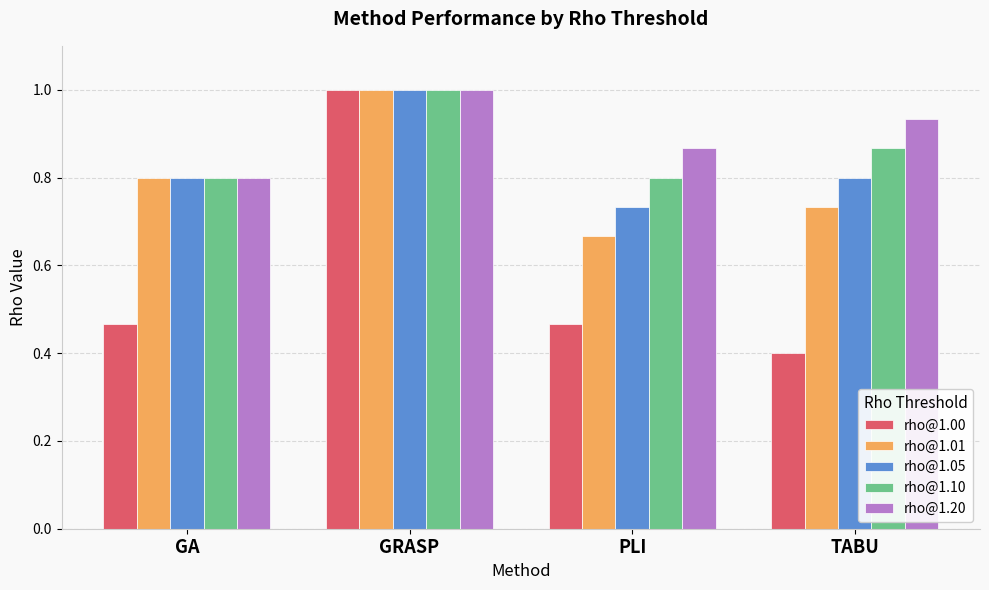

The rho@1.00 series shows 0.7 at TABU. True or false?

False